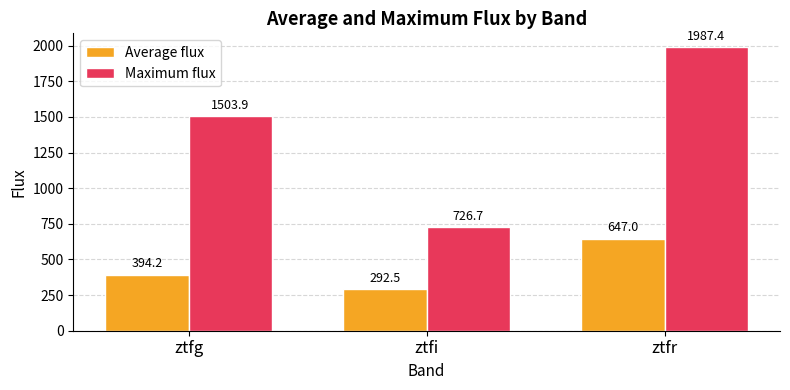

What is the difference between the highest and lowest values at ztfi?

434.2